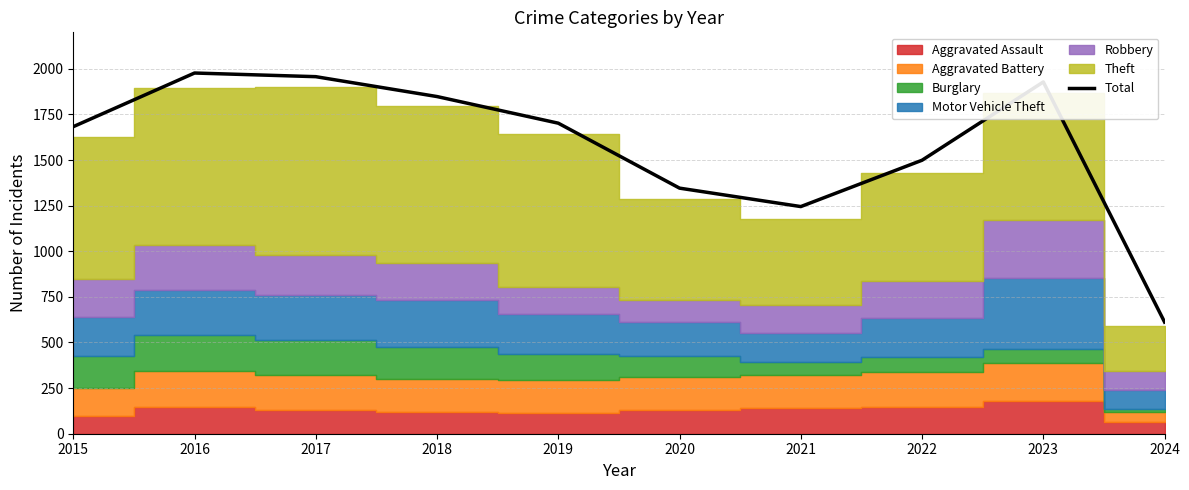

What is the change in value from 2015 to 2017?

+274